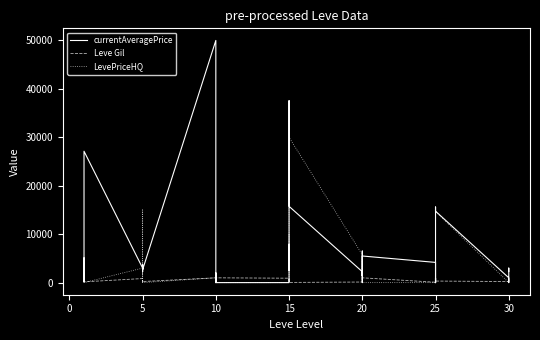

At which label is LevePriceHQ closest to 18781?

5